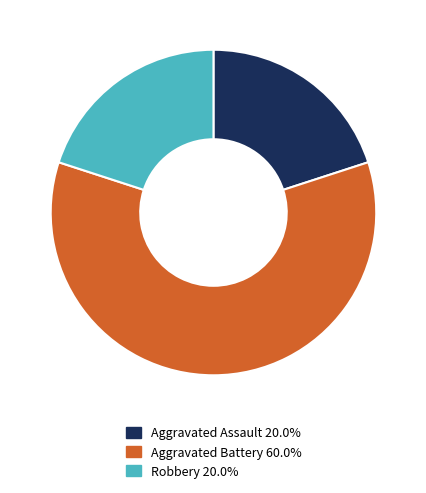

Does any single category account for the majority?

Yes